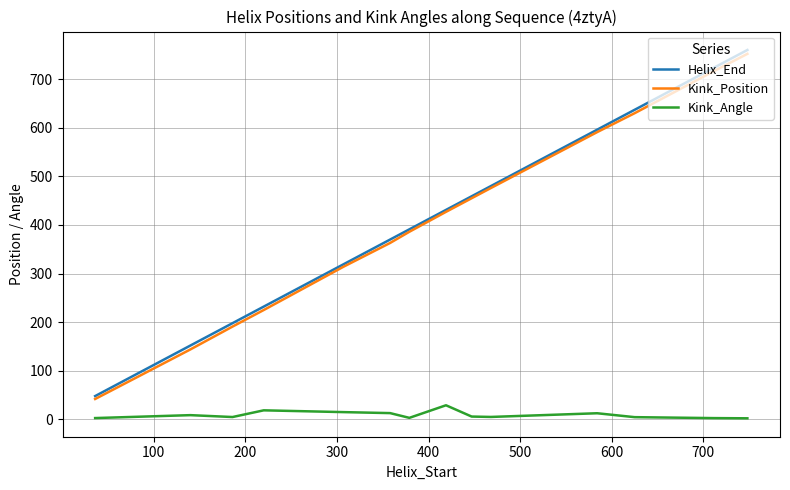

What is the highest value of the Kink_Position series?

752.0